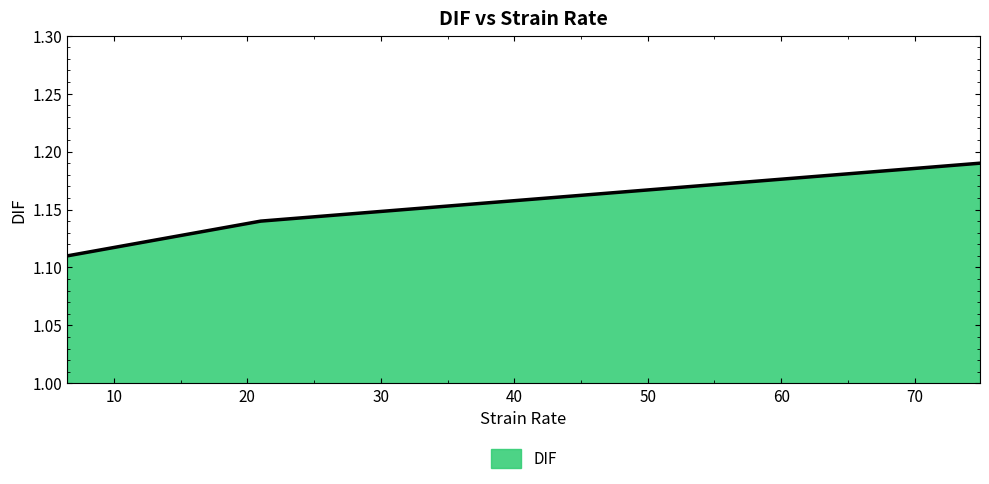

How many lines are shown in the chart?

1